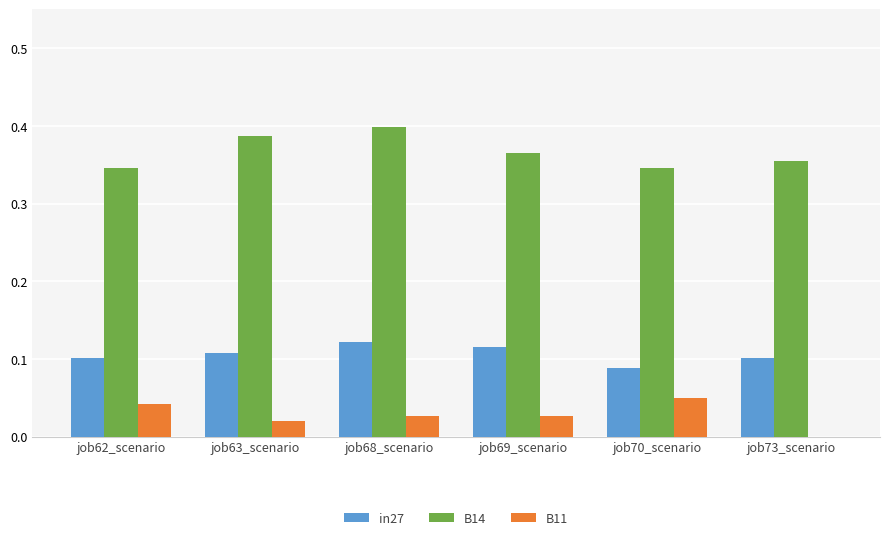

The value of B14 at job69_scenario is 0.6. True or false?

False